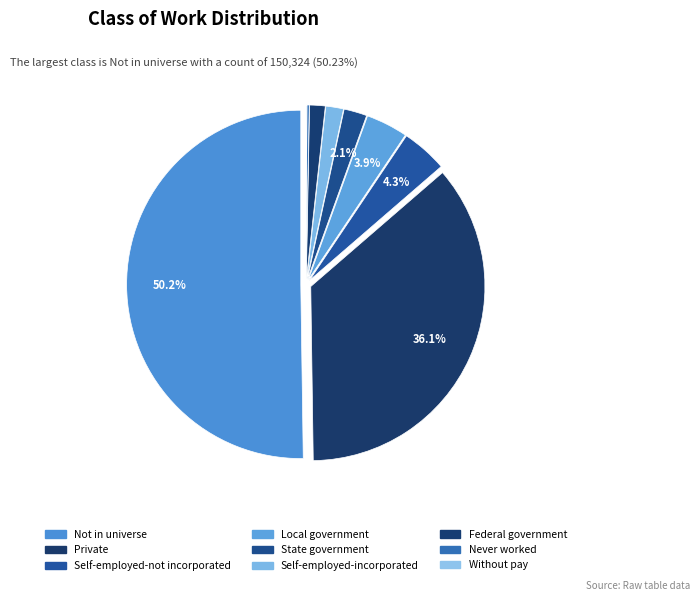

Which slice is the smallest?

Without pay